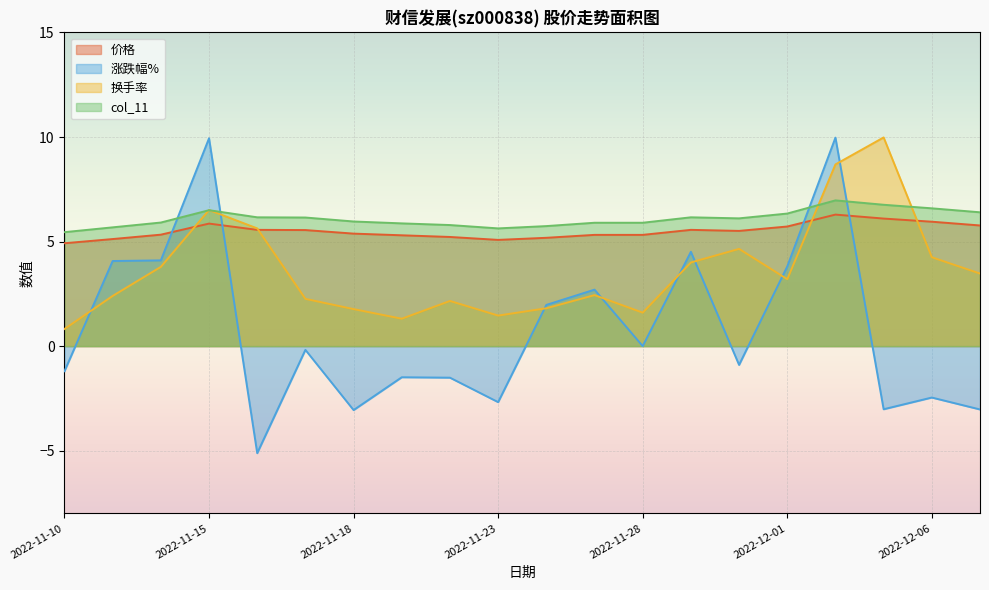

What is the maximum value shown in the chart?

10.0